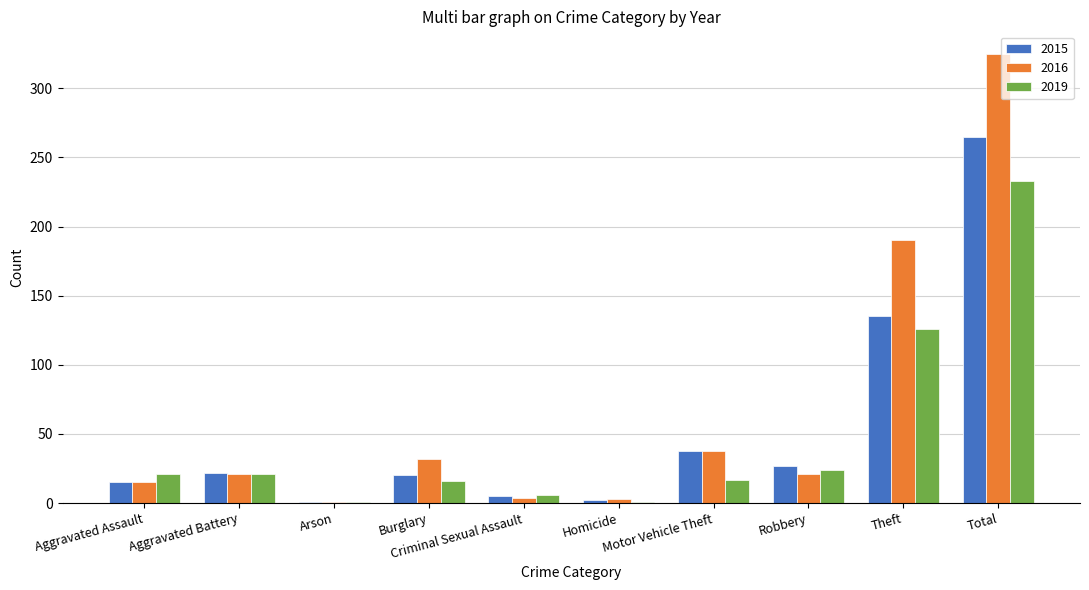

What are all the series names shown in the legend?

2015, 2016, 2019